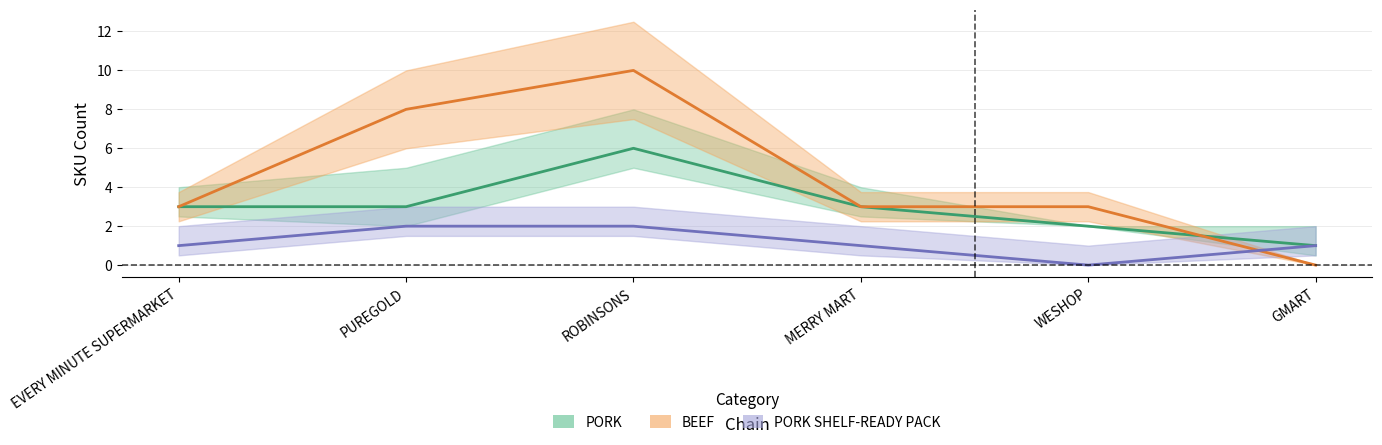

At which label does BEEF reach its minimum?

GMART